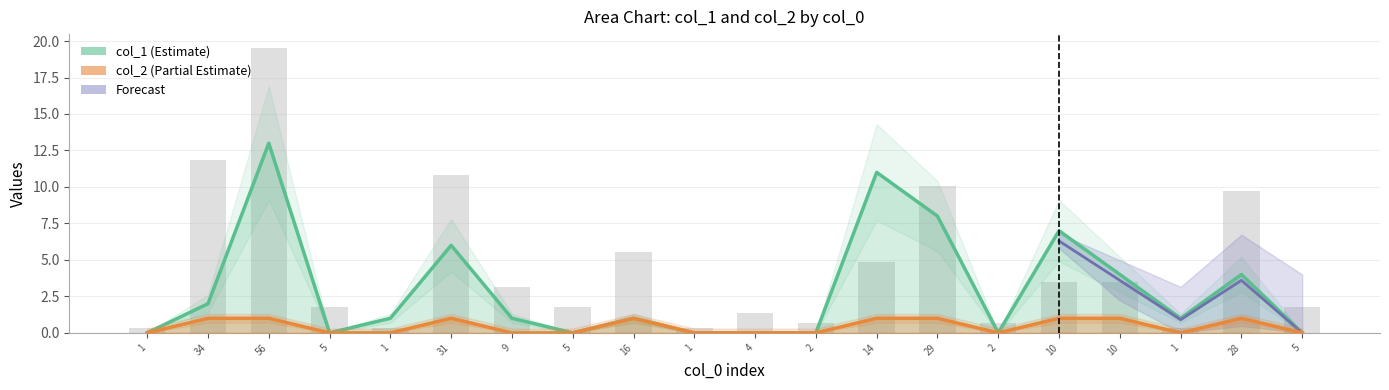

How many values in the col_1 (Estimate) series exceed 1?

8